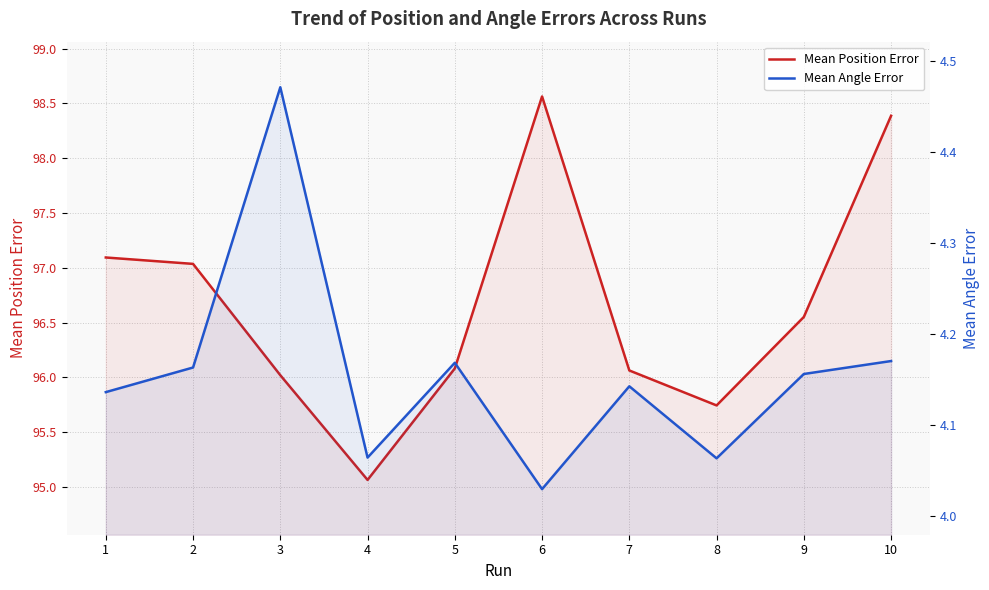

What is the value of the Mean Angle Error point at the 5th from the left?

4.2